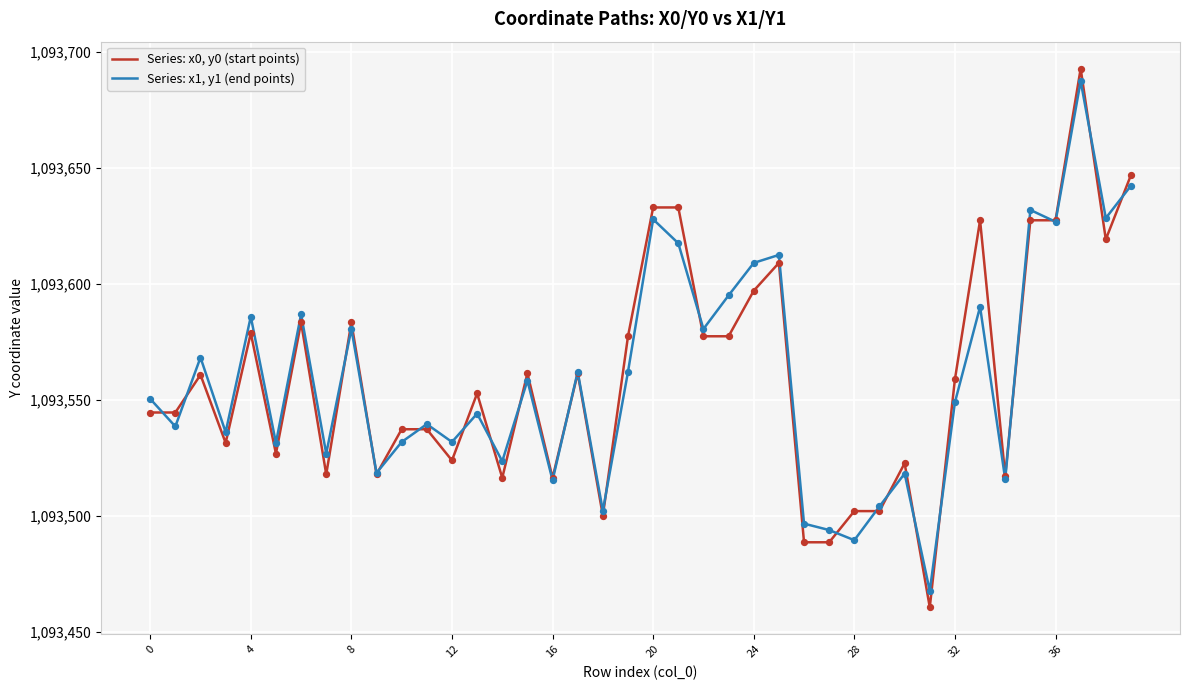

At how many categories does at least one series exceed 1093554?

20